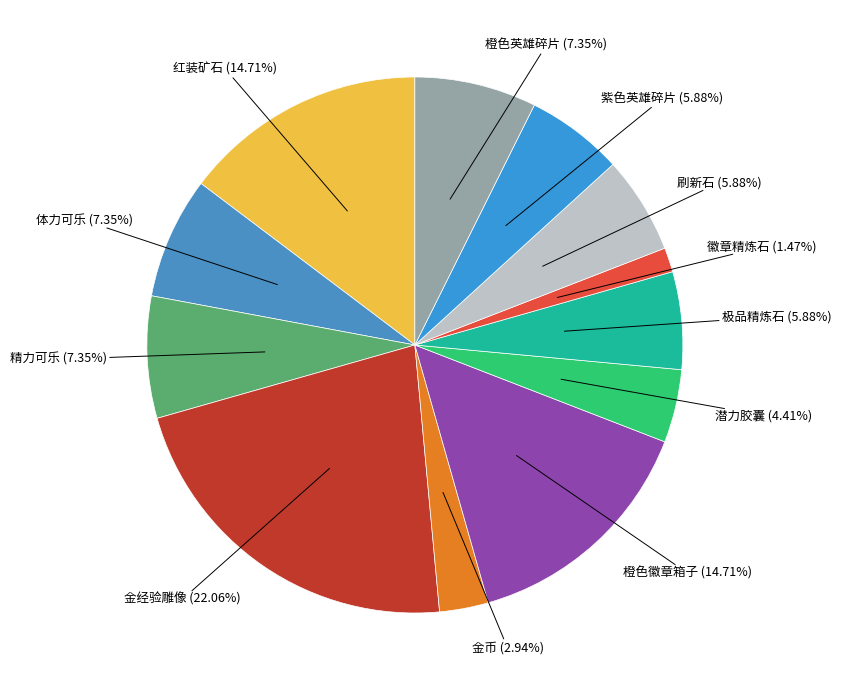

Is 体力可乐 the majority of the pie?

No